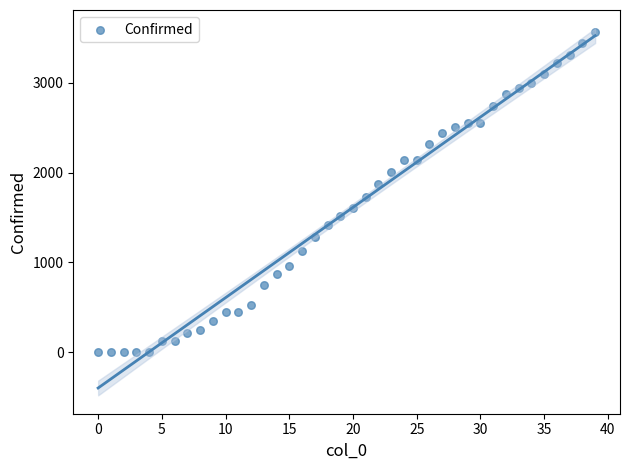

What is the range of Y values (max minus min)?

3569